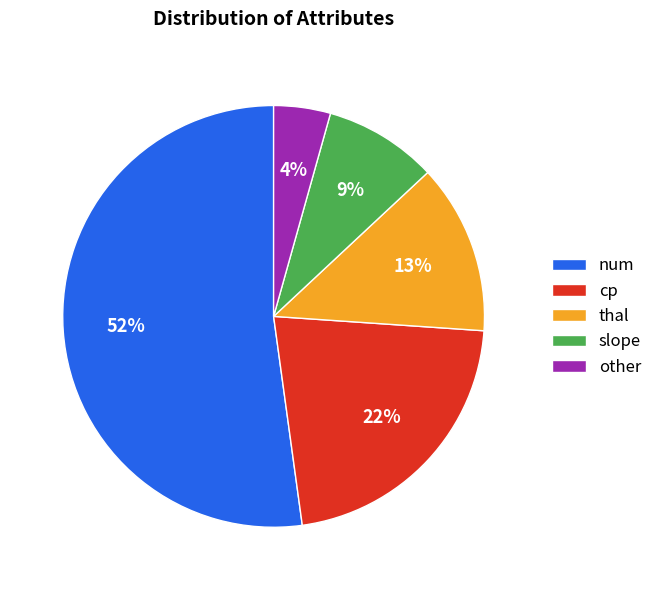

What is the smallest slice in the pie chart?

other